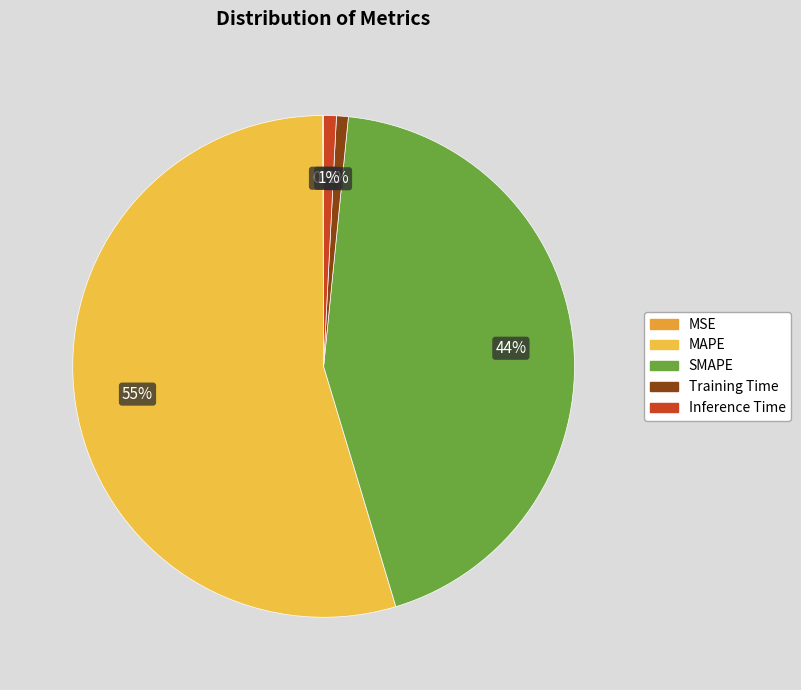

Does MAPE represent more than half of the total?

Yes